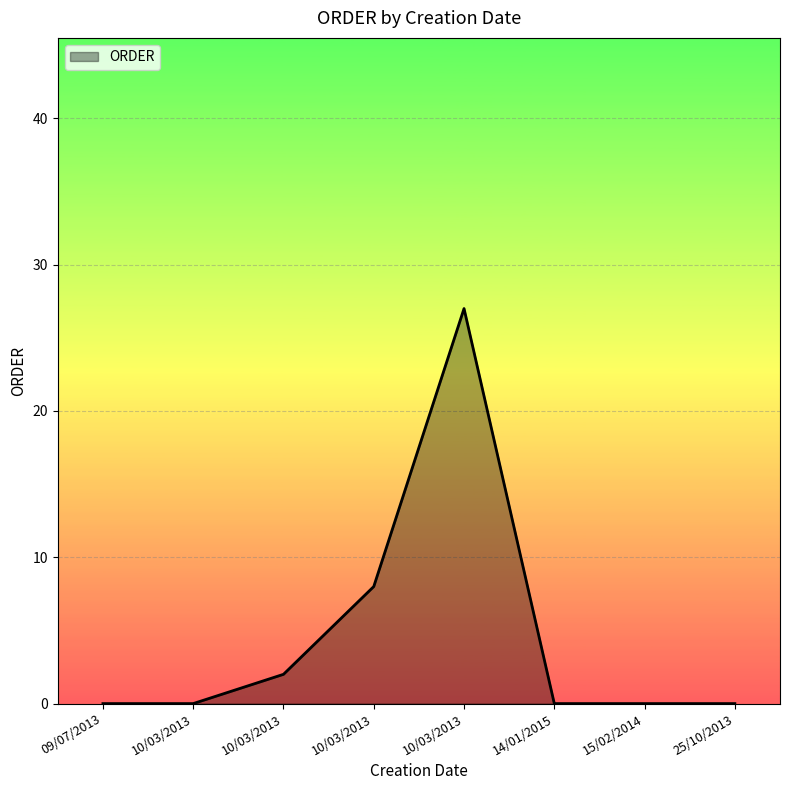

How many lines are shown in the chart?

1